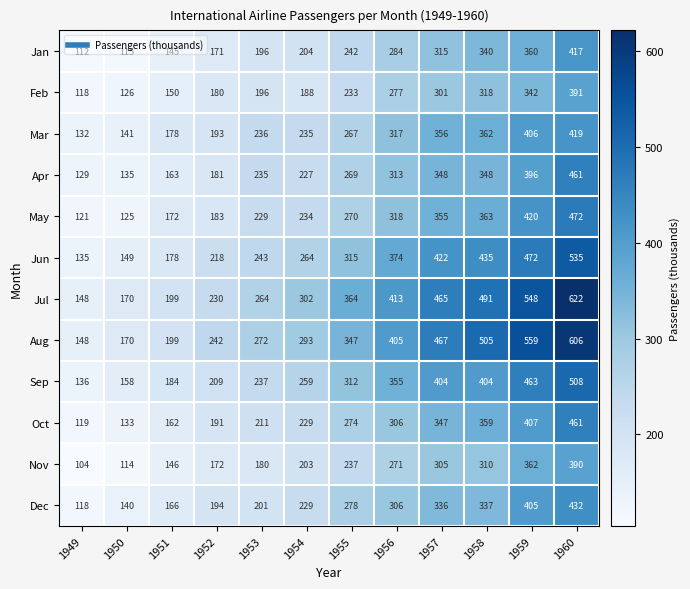

Which category has the highest value in the Jan series?

1960